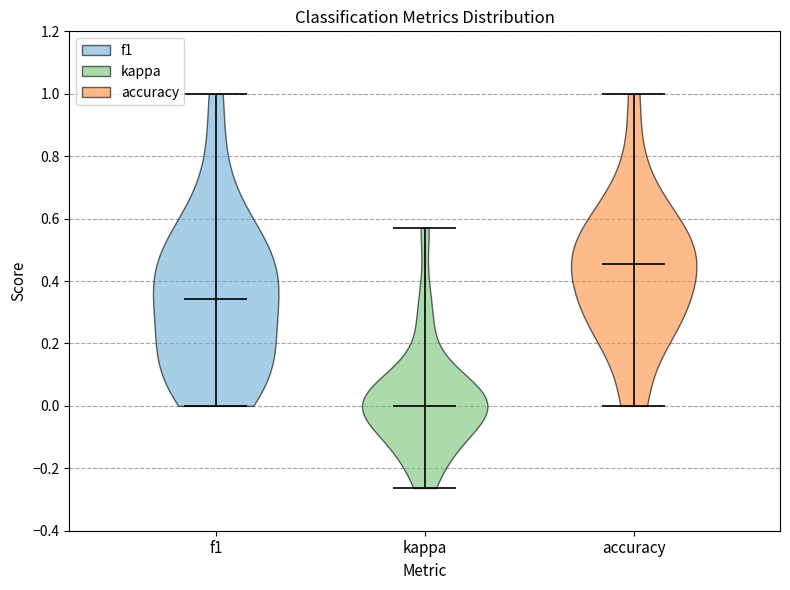

Reading left to right, read every violin against the y-axis: where its median line is, and the lowest and highest points it reaches. The values are not printed on the chart, so give them approximately, as read against the axis.

f1: median line 0.34, lowest point 0.00, highest point 1.00
kappa: median line 0.00, lowest point -0.26, highest point 0.58
accuracy: median line 0.46, lowest point 0.00, highest point 1.00